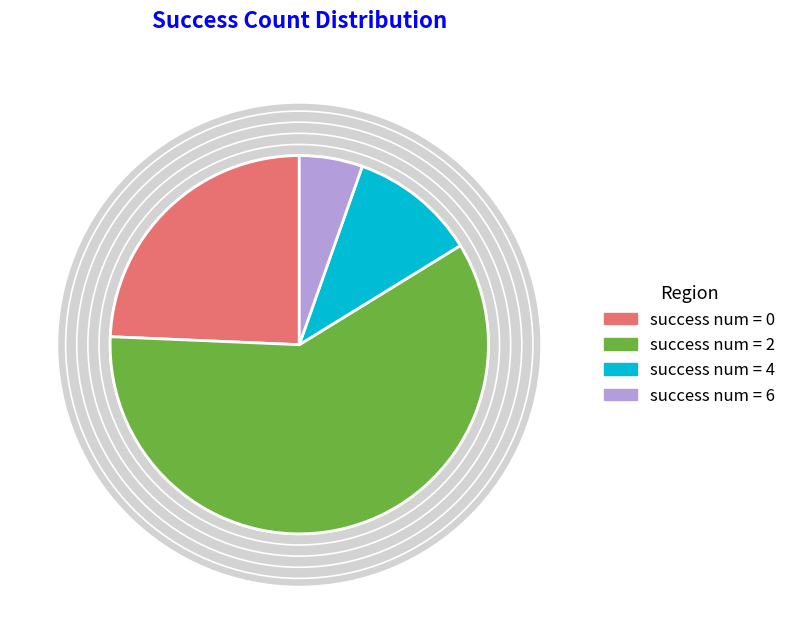

To the nearest percent, what percentage of the pie is 0?

24%